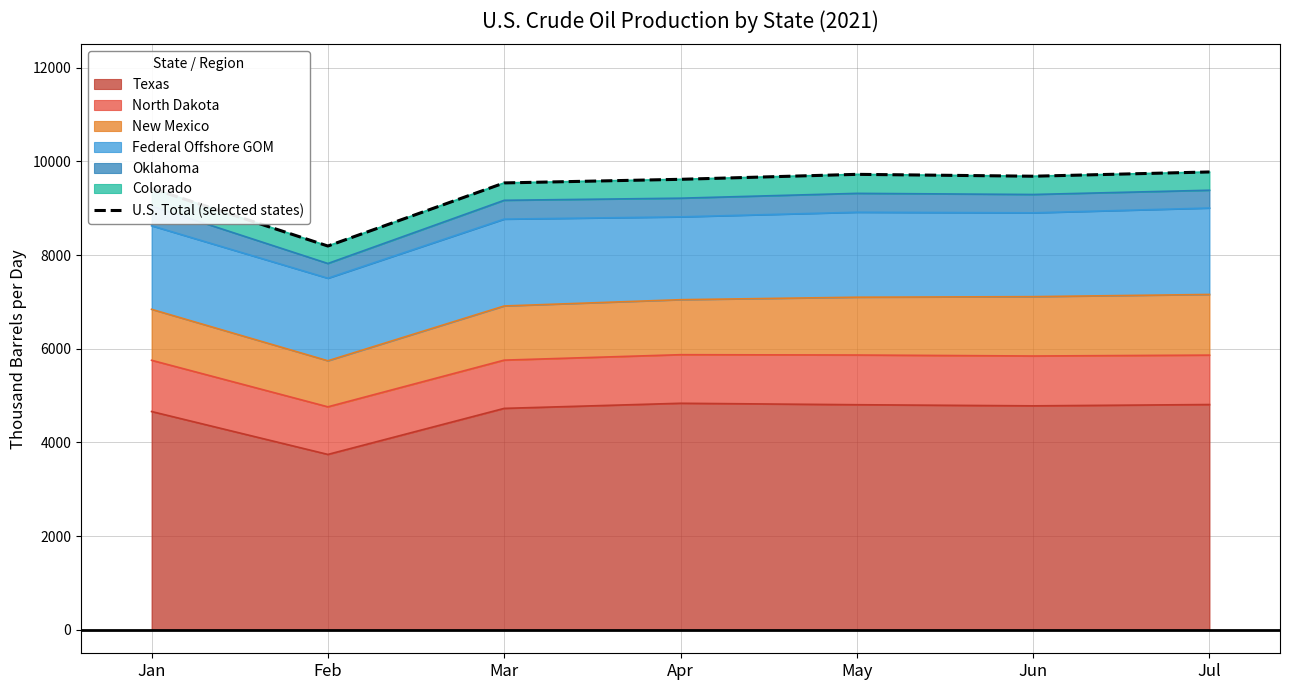

List the labels in order of value, largest first.

Jul, May, Jun, Apr, Mar, Jan, Feb